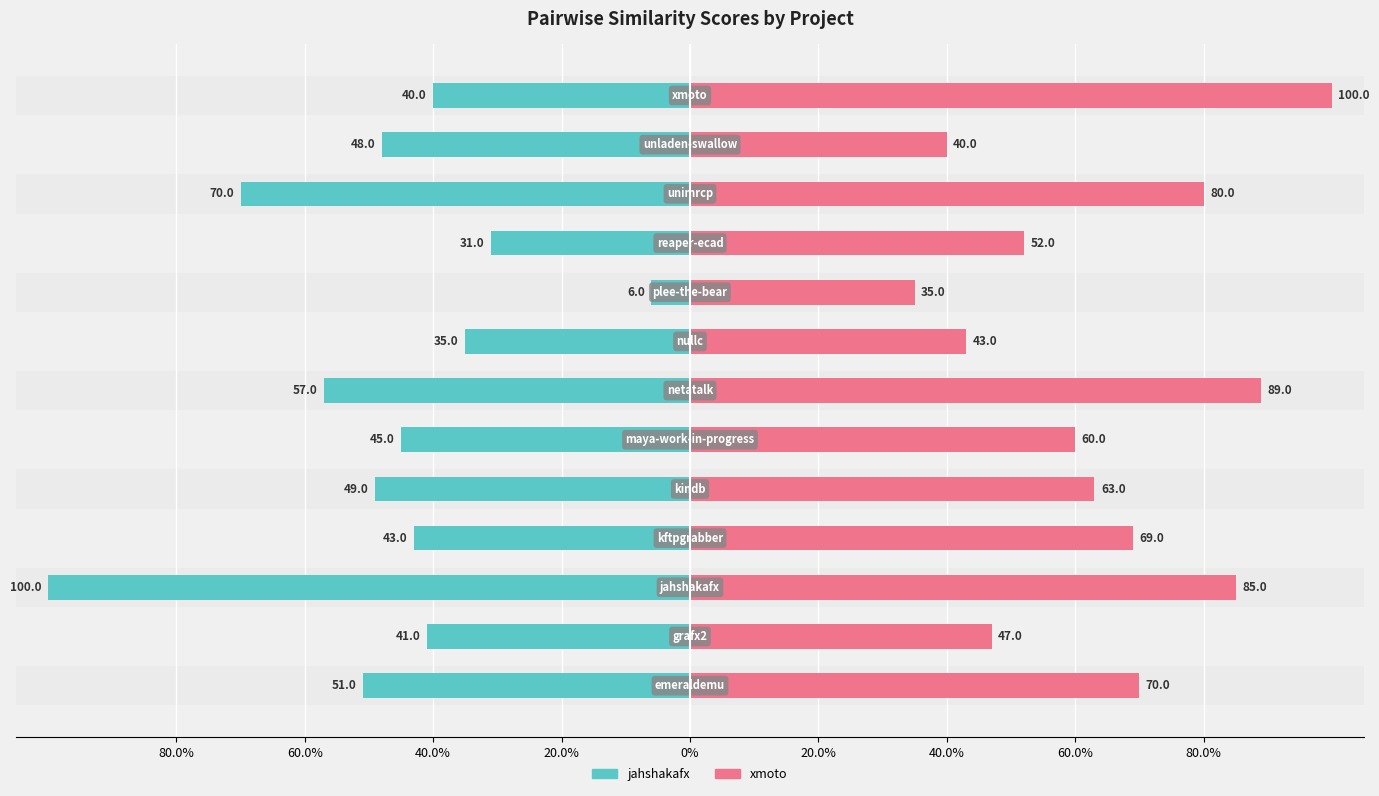

How many values in the xmoto.csv series exceed 63?

6